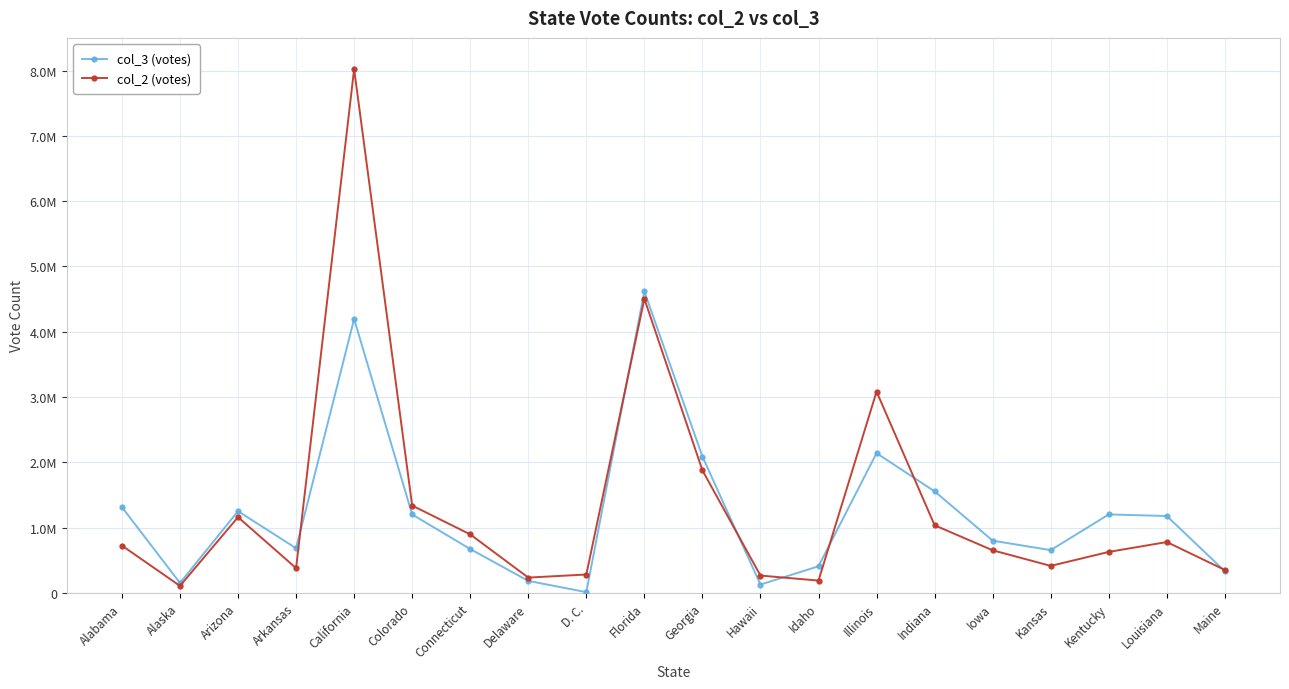

Which series has the largest total across all categories?

col_2 (votes)